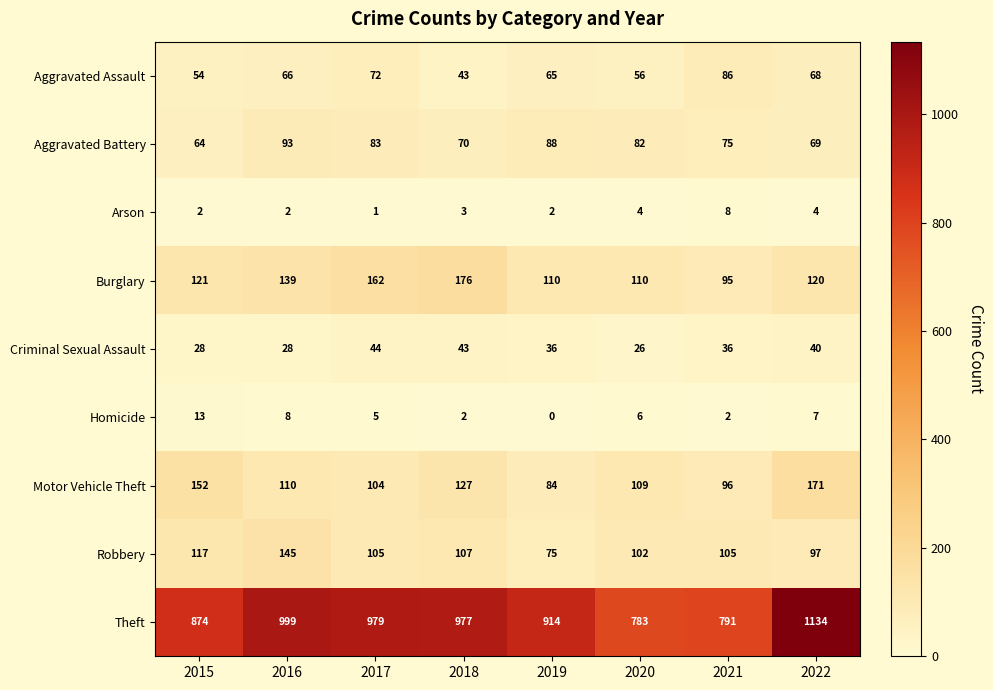

At which label does Arson reach its minimum?

2017